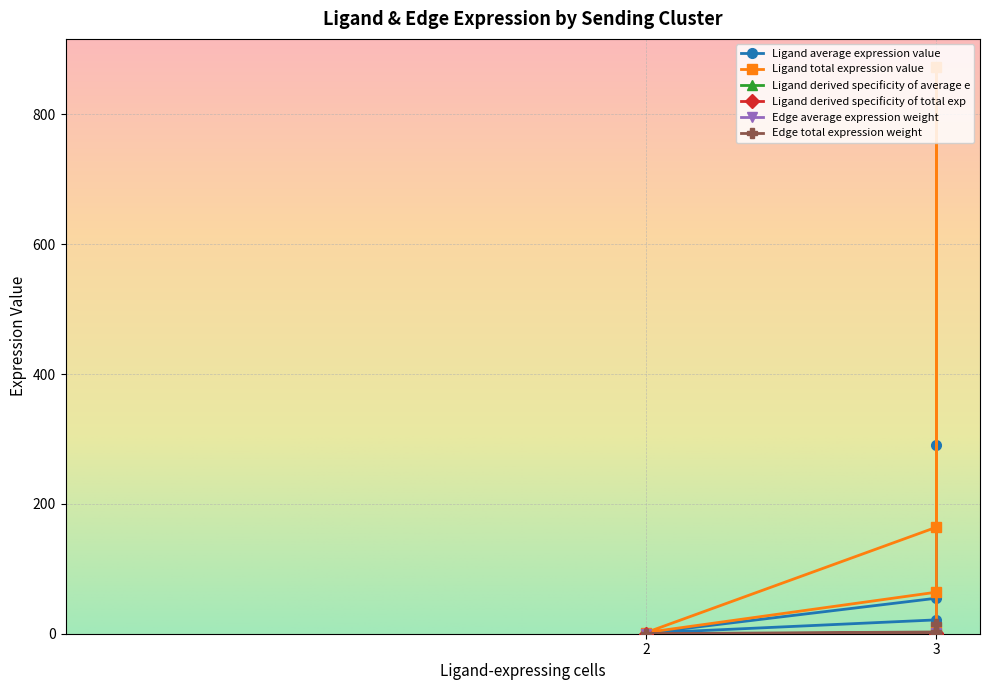

Rank the series by their maximum value, from lowest to highest.

Ligand derived specificity of average e, Ligand derived specificity of total exp, Edge average expression weight, Edge total expression weight, Ligand average expression value, Ligand total expression value